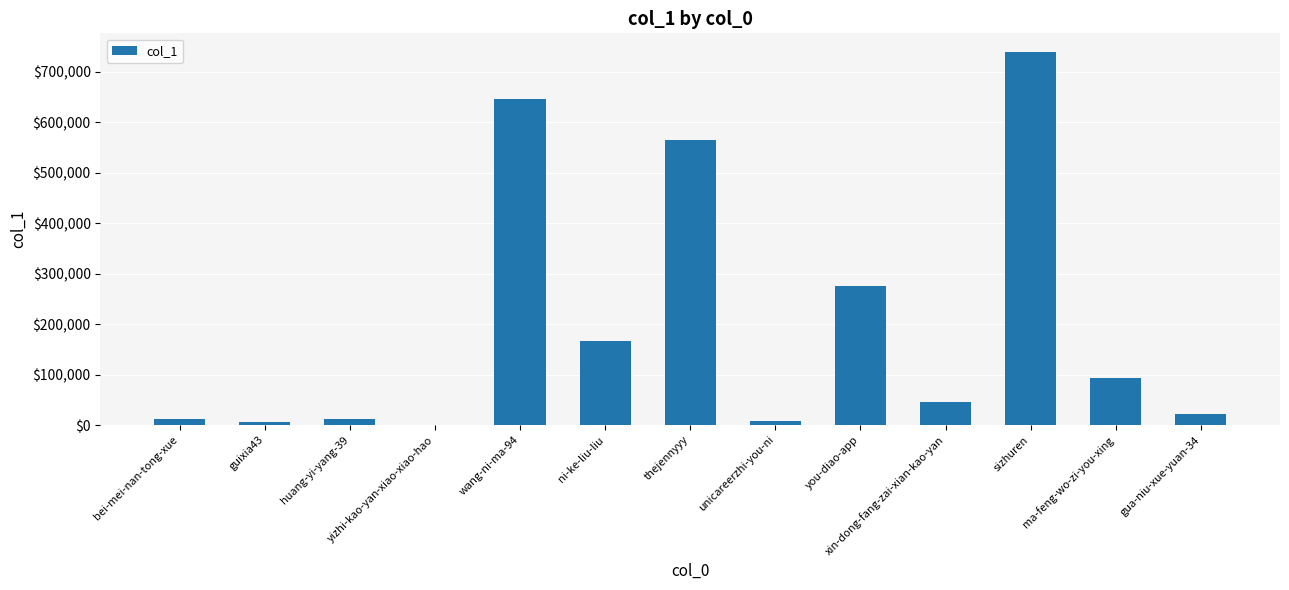

What is the maximum value shown in the chart?

739224